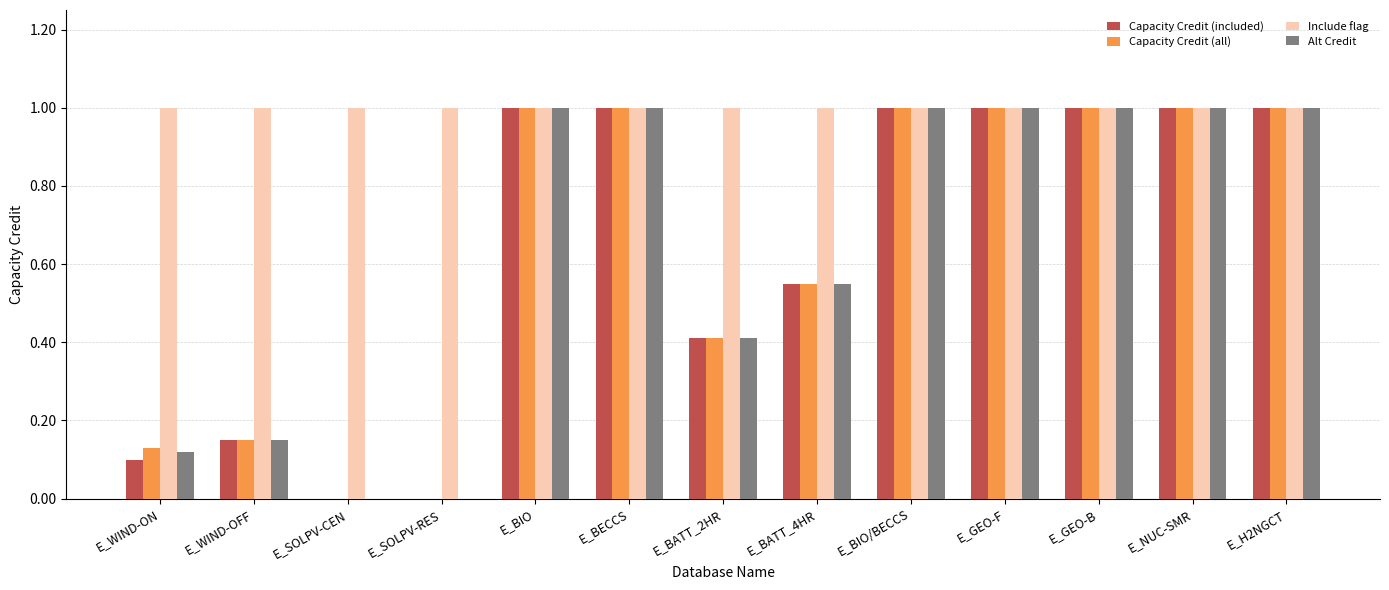

Is it true that Capacity Credit (all) equals 1.0 at E_GEO-B?

True